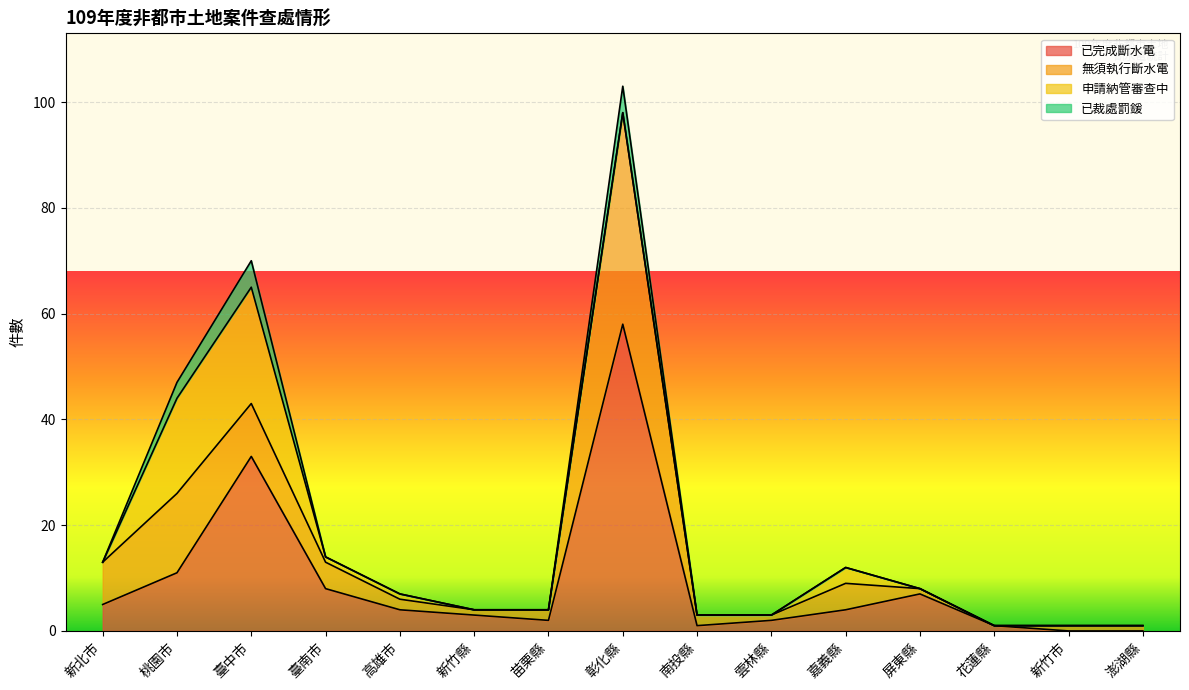

Is the value of 已完成斷水電 at 臺南市 greater than the value of 申請納管審查中 at 屏東縣?

Yes